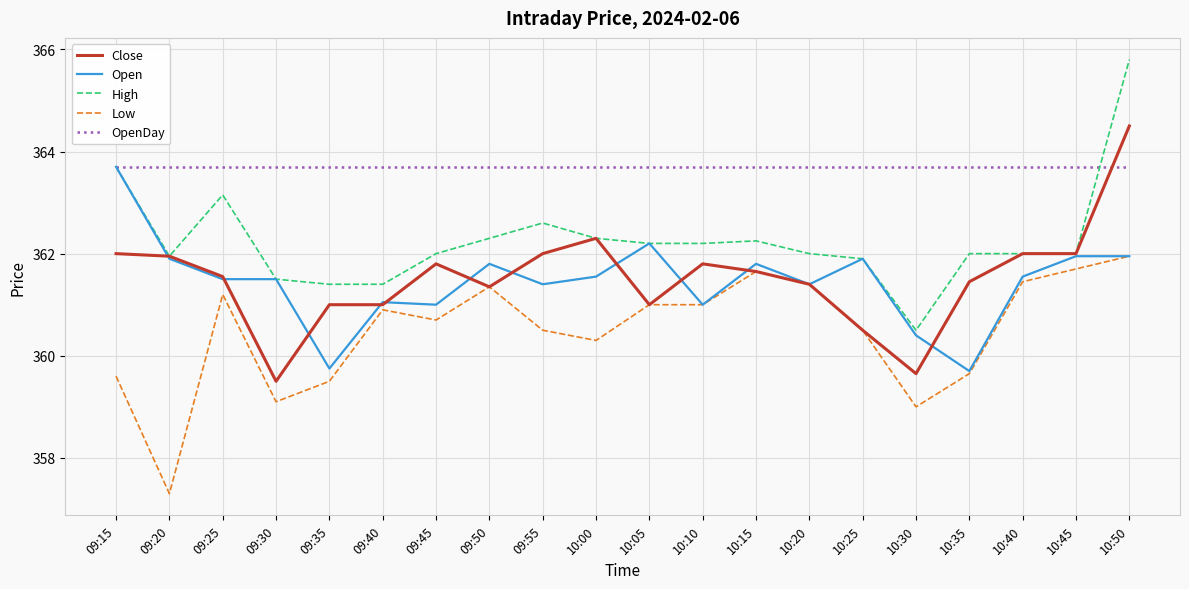

What is the difference between the highest and lowest values at 09:20?

6.4